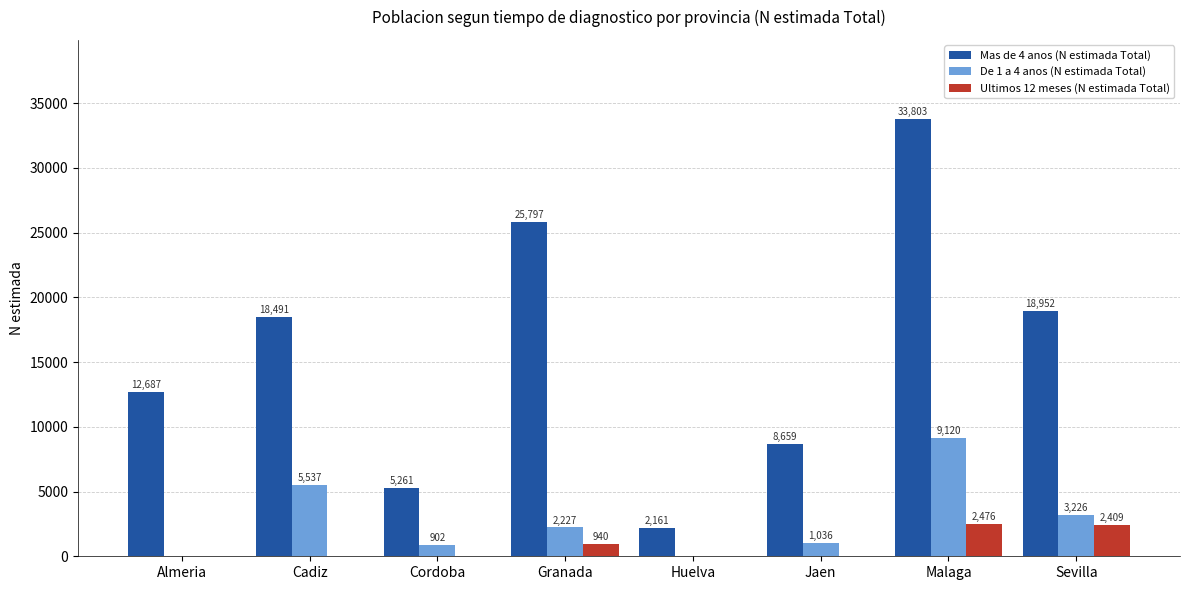

What is the difference between the De 1 a 4 anos (N estimada Total) values at Jaen and Cordoba?

134